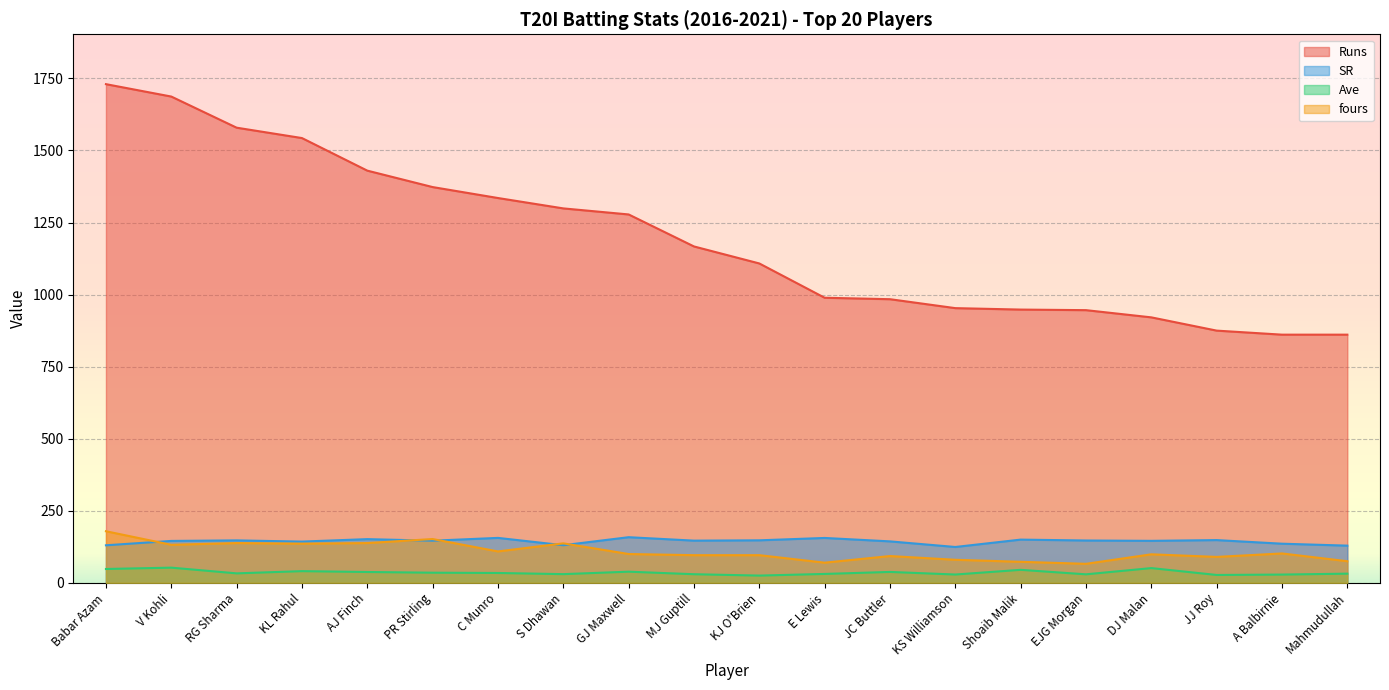

True or false: Runs and Ave cross at least once.

False